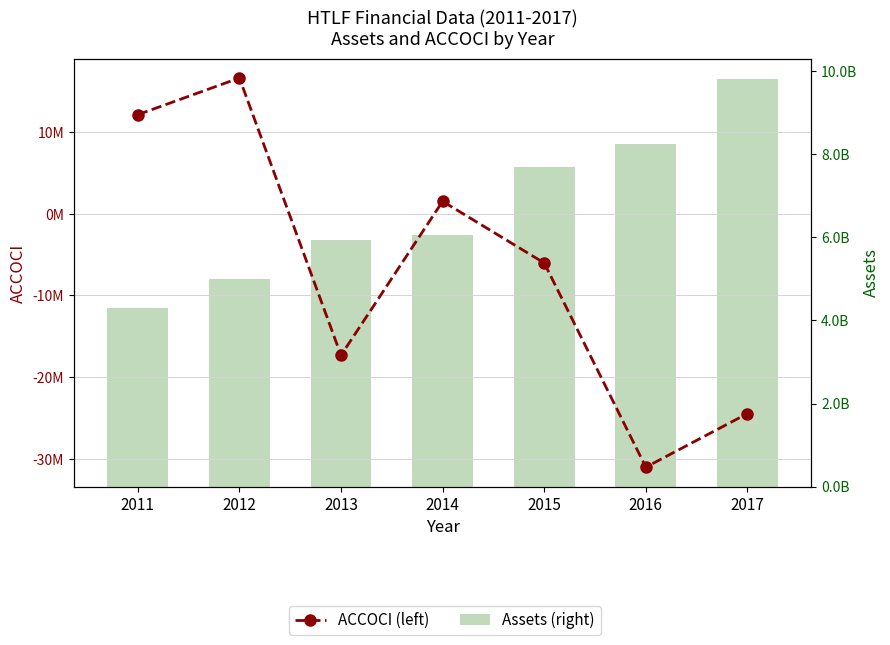

Where is ACCOCI nearest to the value -7202500?

2015